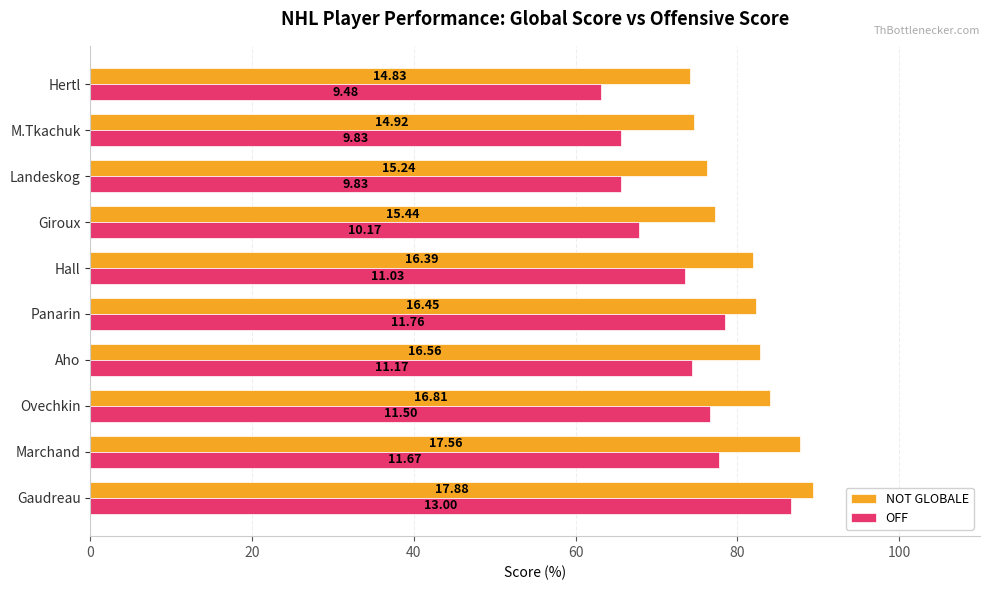

What are all the series names shown in the legend?

NOT GLOBALE, OFF